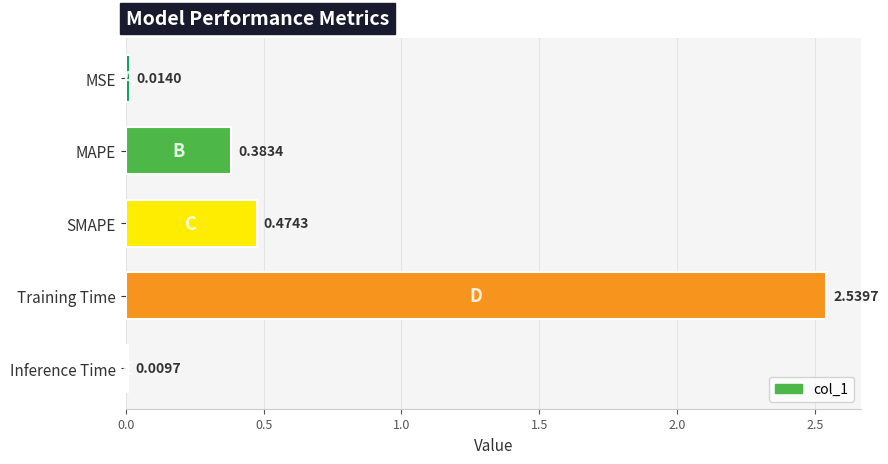

Which category has the highest value across all series?

Training Time